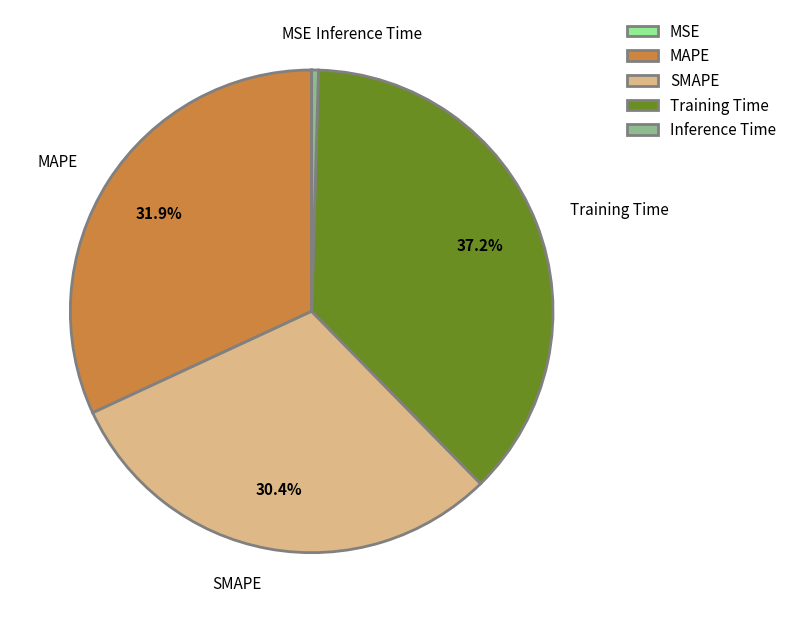

How much of the chart is everything except MAPE?

68.1%